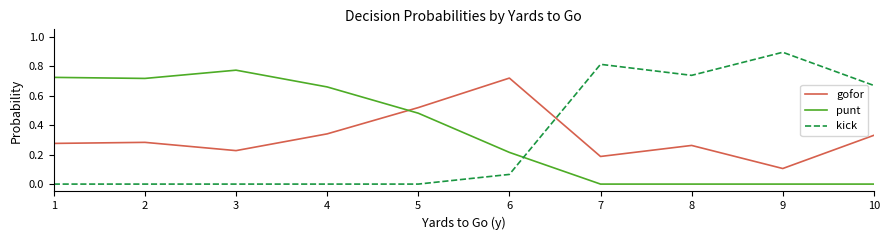

What is the sum of all gofor values?

3.3